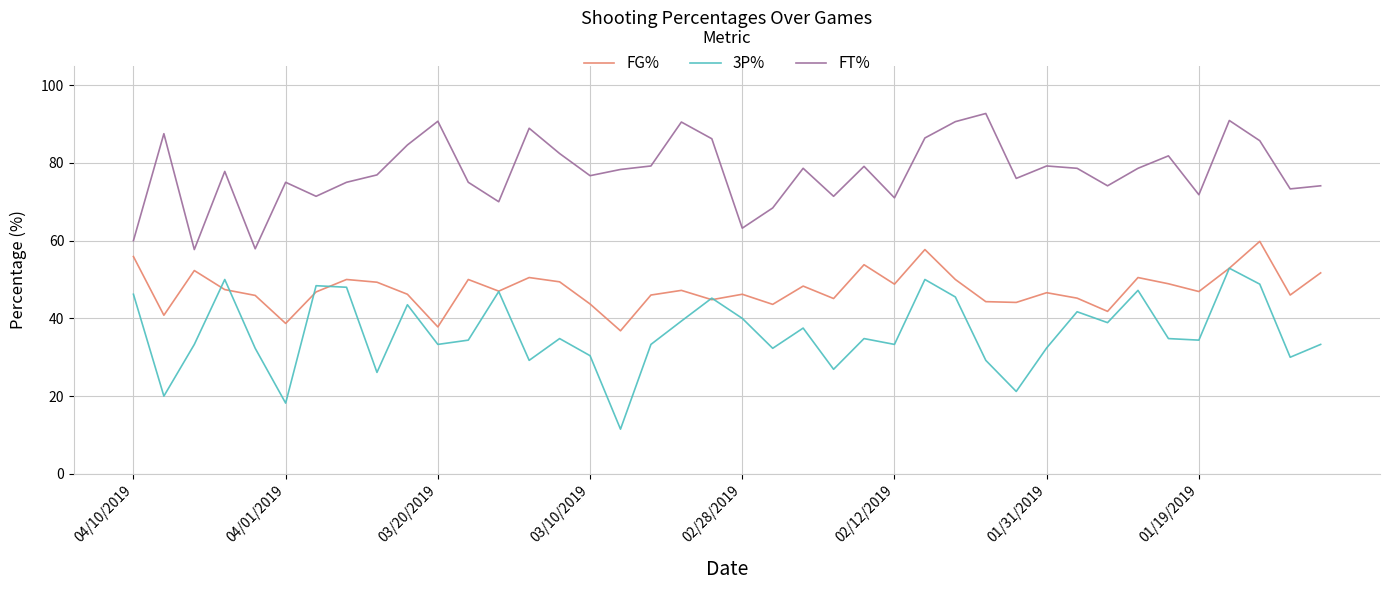

What is the smallest value displayed?

11.5